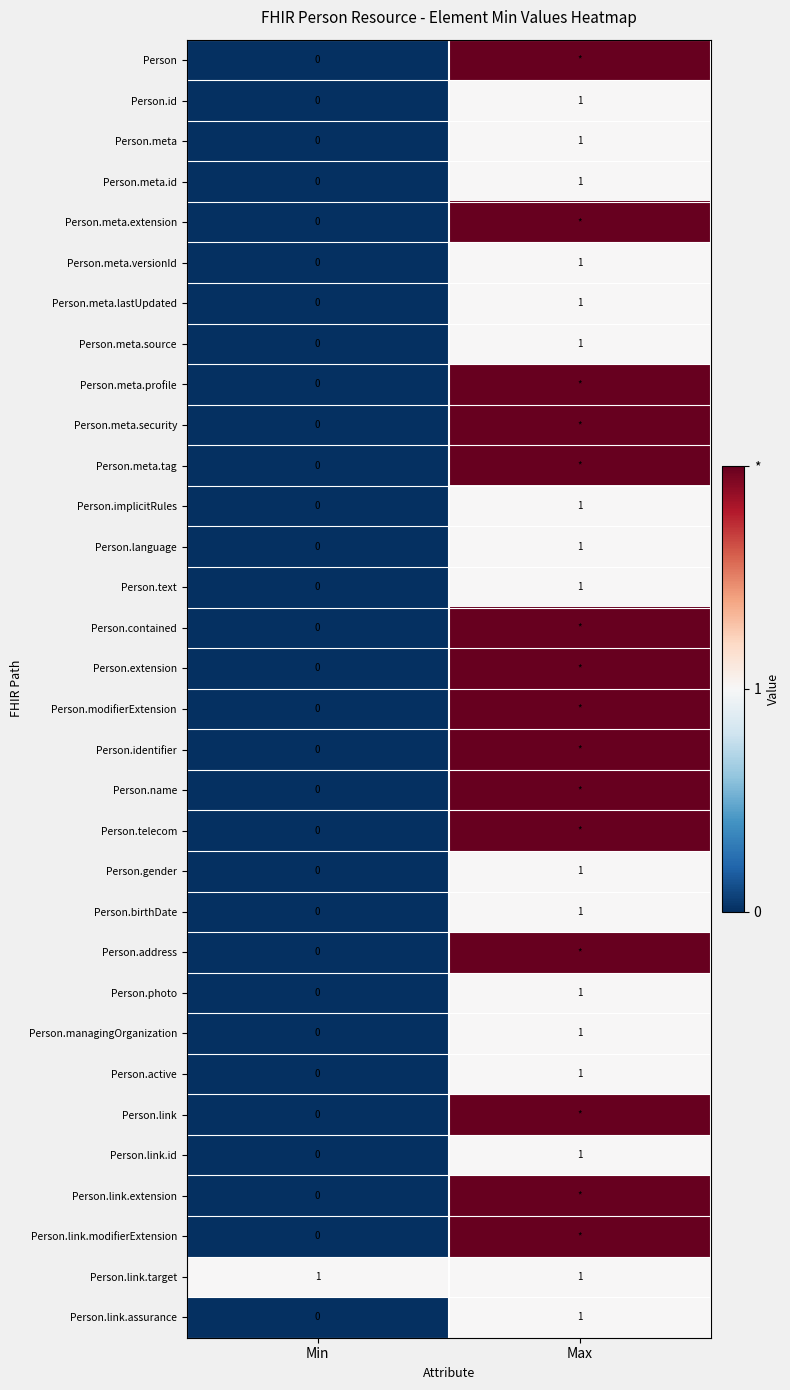

List the labels in order of Person.meta.source value, largest first.

Max, Min